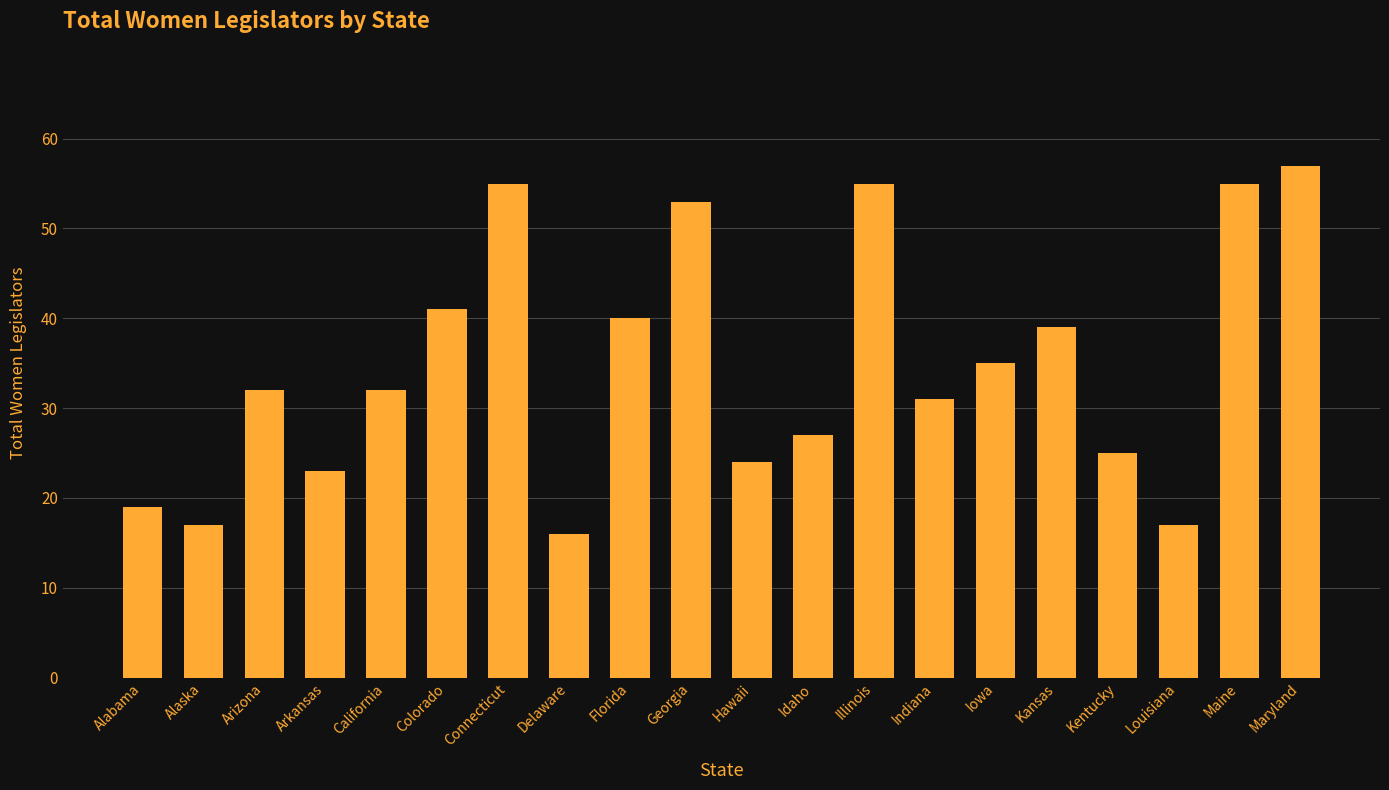

The chart shows a value of 76 at Georgia. True or false?

False